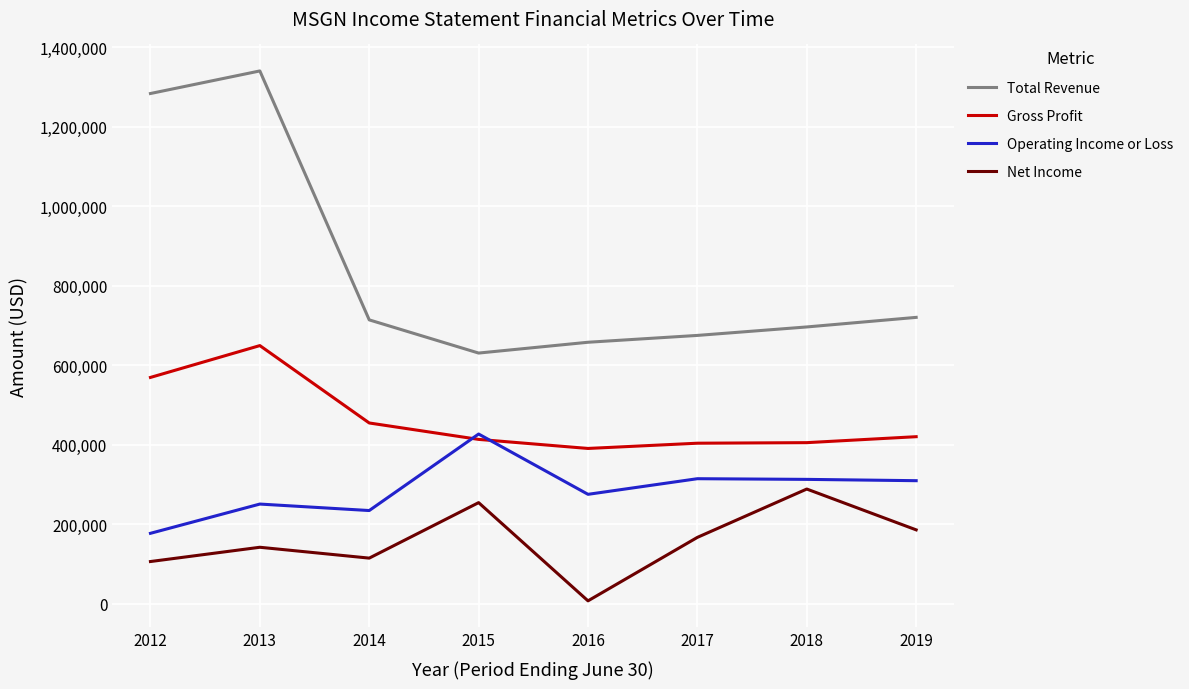

How many lines are shown in the chart?

4